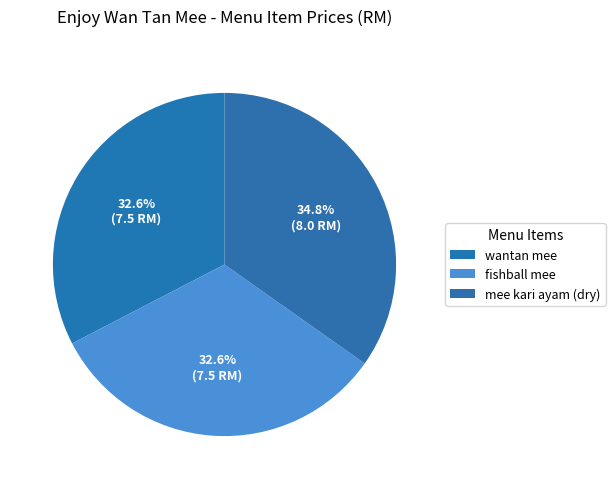

Count the number of slices in the pie.

3